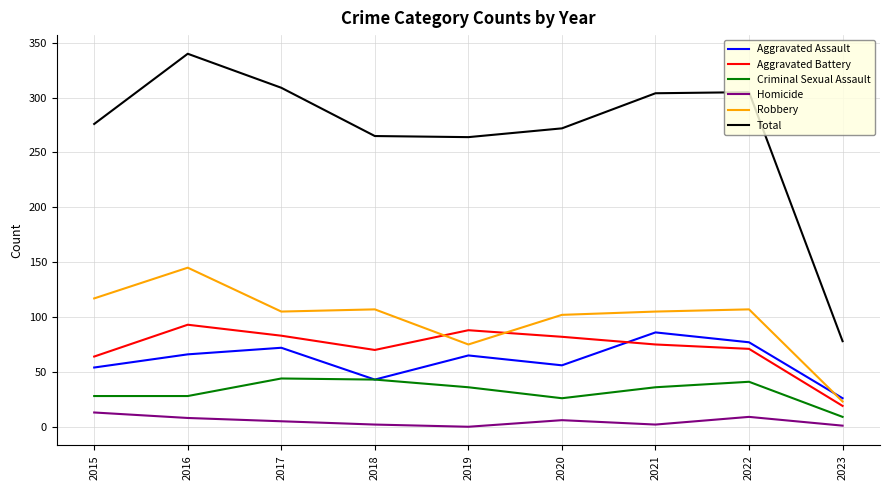

The Aggravated Battery series shows 82 at 2020. True or false?

True